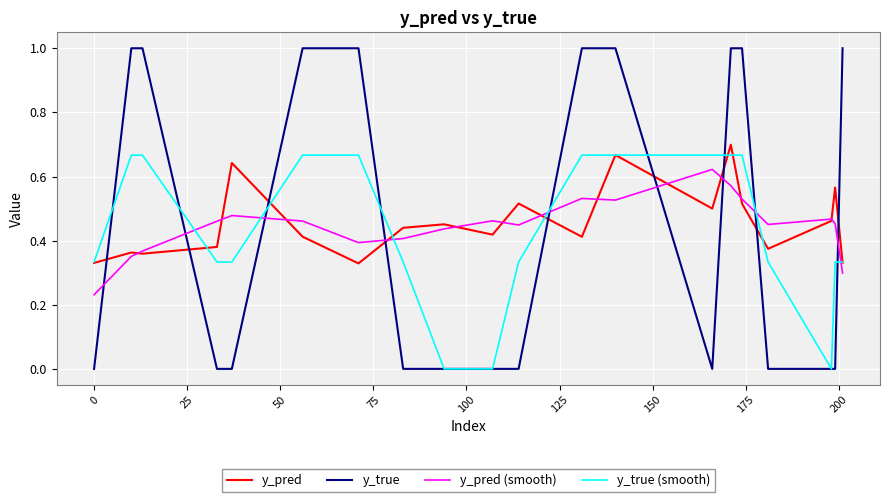

True or false: y_pred (smooth) and y_pred cross at least once.

True